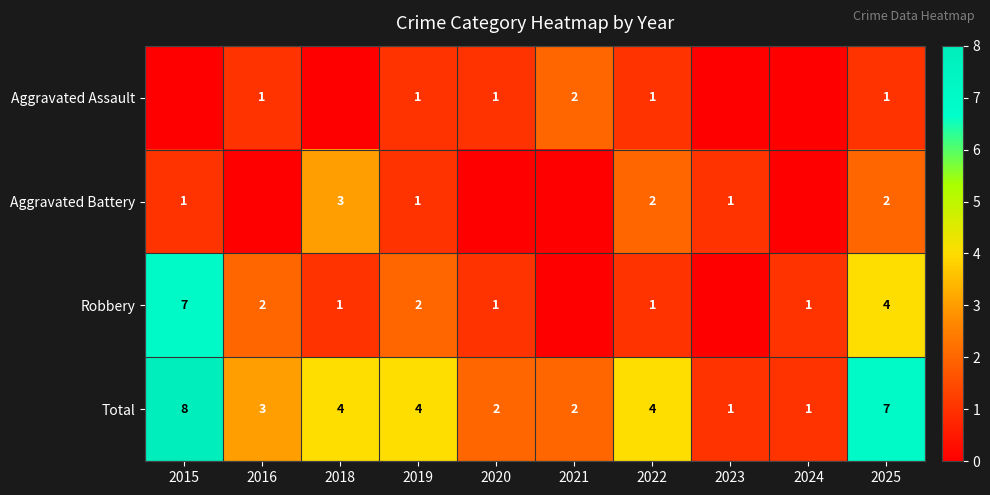

Count the Total values in the range 2 to 4.

6